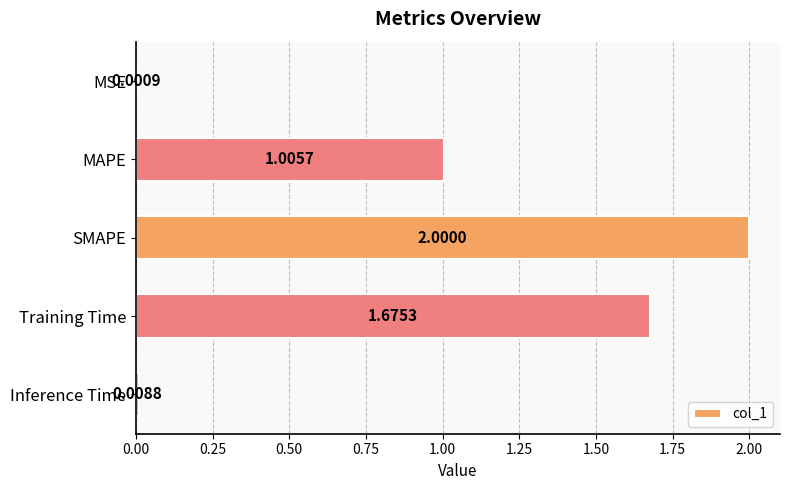

Between MSE and SMAPE, which is larger?

SMAPE